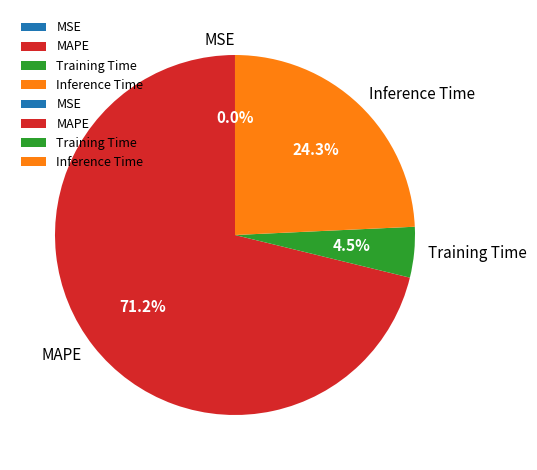

To the nearest percent, what is the average slice percentage?

25%